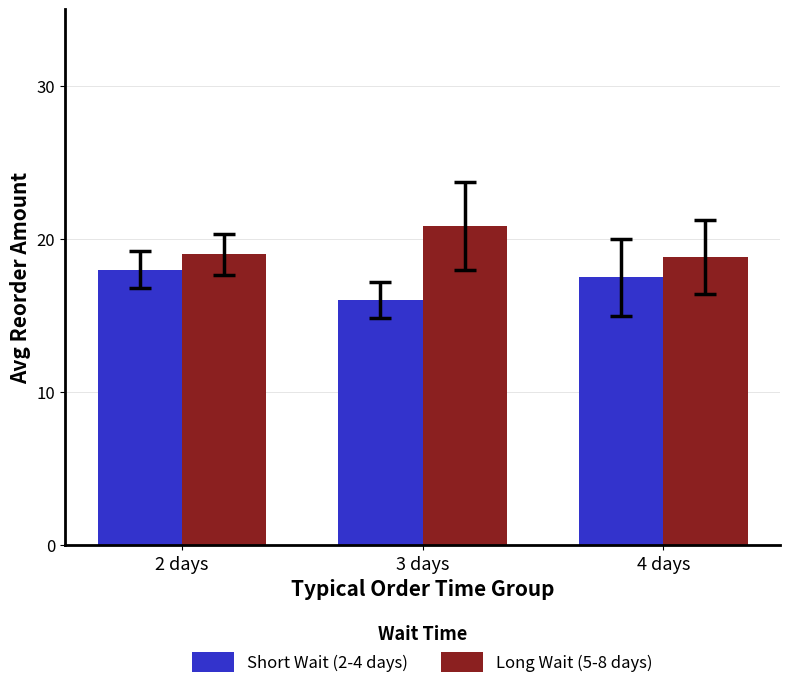

What is the sum of all Long Wait (5-8 days) values?

58.7